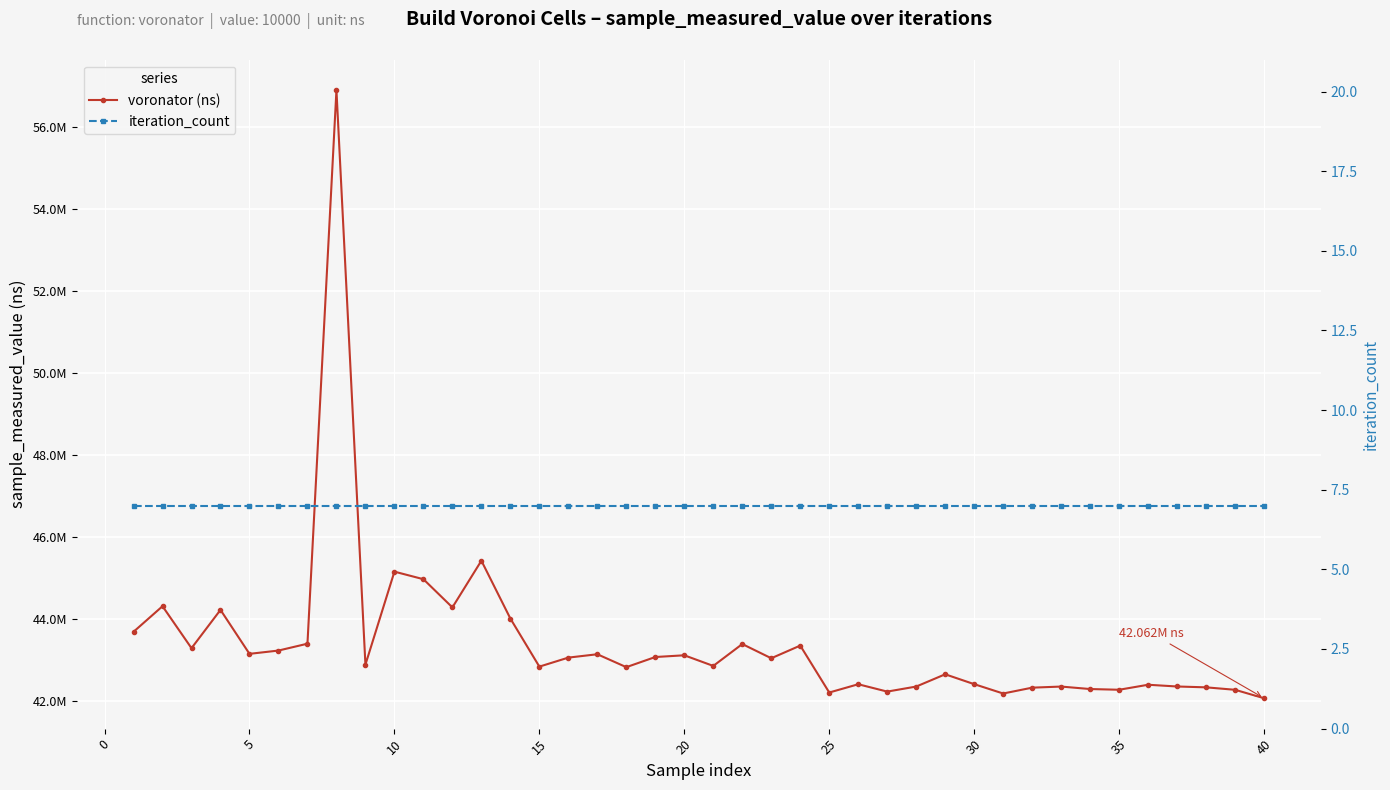

Reading left to right, transcribe all the data shown in this chart.

voronator (ns): 43684346	44308714	43284270	44219675	43145844	43226223	43393751	56910704	42882416	45153100	44968596	44280141	45420093	44008111	42833833	43053995	43136018	42820848	43068527	43110593	42851091	43385226	43038243	43347514	42201495	42403597	42224168	42347232	42646627	42405893	42177306	42320241	42347020	42286470	42269116	42391255	42348737	42328015	42268050	42062243
iteration_count: 7	7	7	7	7	7	7	7	7	7	7	7	7	7	7	7	7	7	7	7	7	7	7	7	7	7	7	7	7	7	7	7	7	7	7	7	7	7	7	7